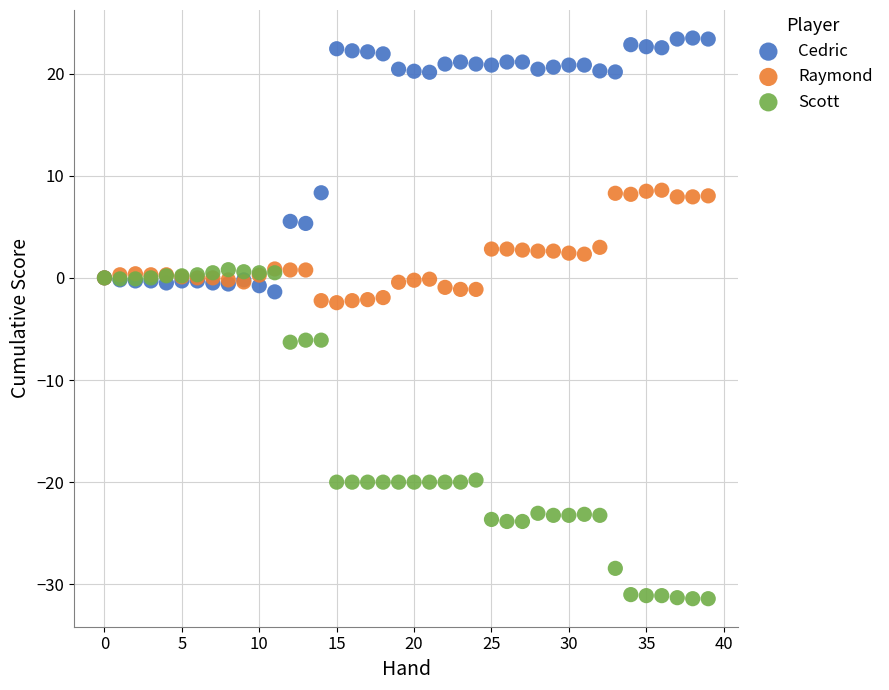

Which series has the widest spread of Y values?

Scott